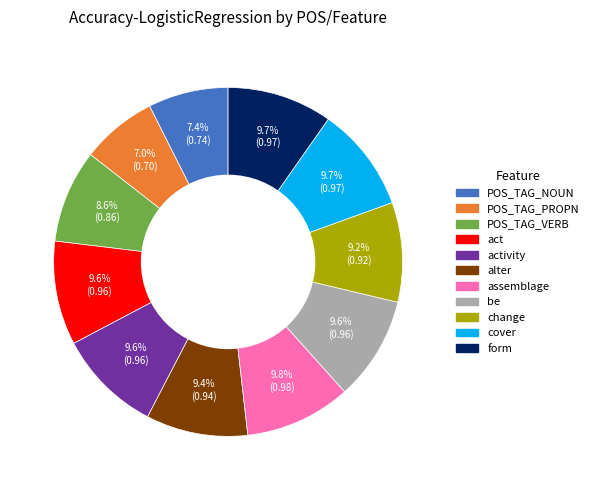

Is it true that POS_TAG_VERB is 1% of the pie?

False